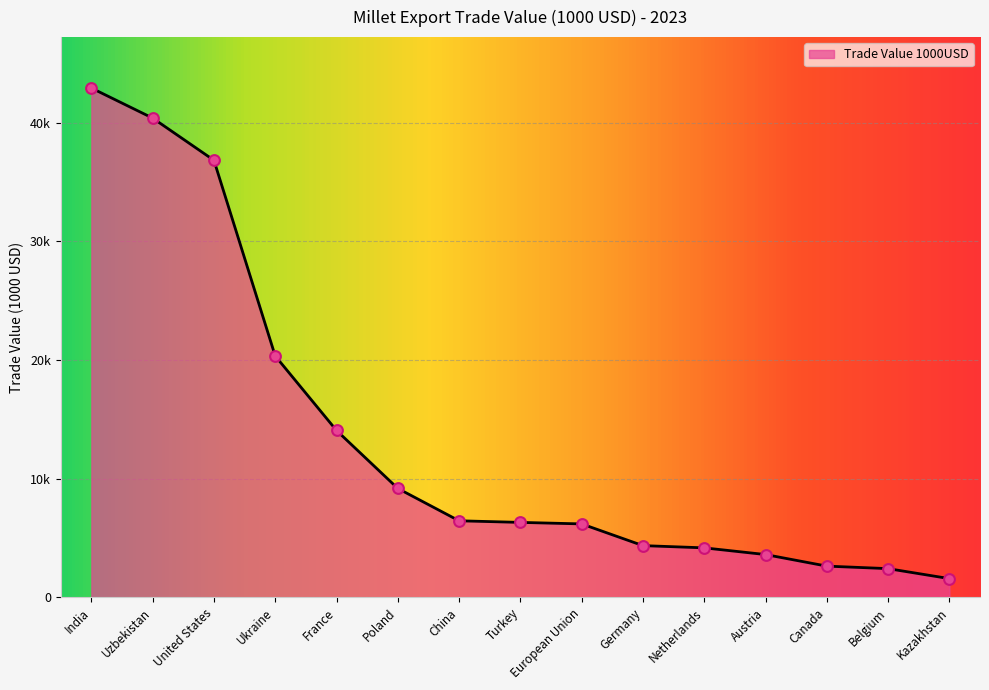

Which has a higher value, Turkey or Netherlands?

Turkey